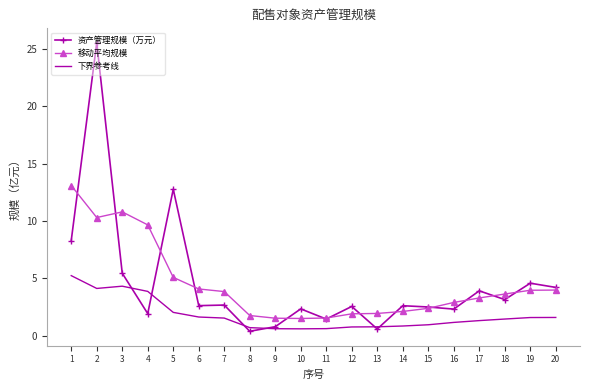

What is the total value across all series at 14?

5.6